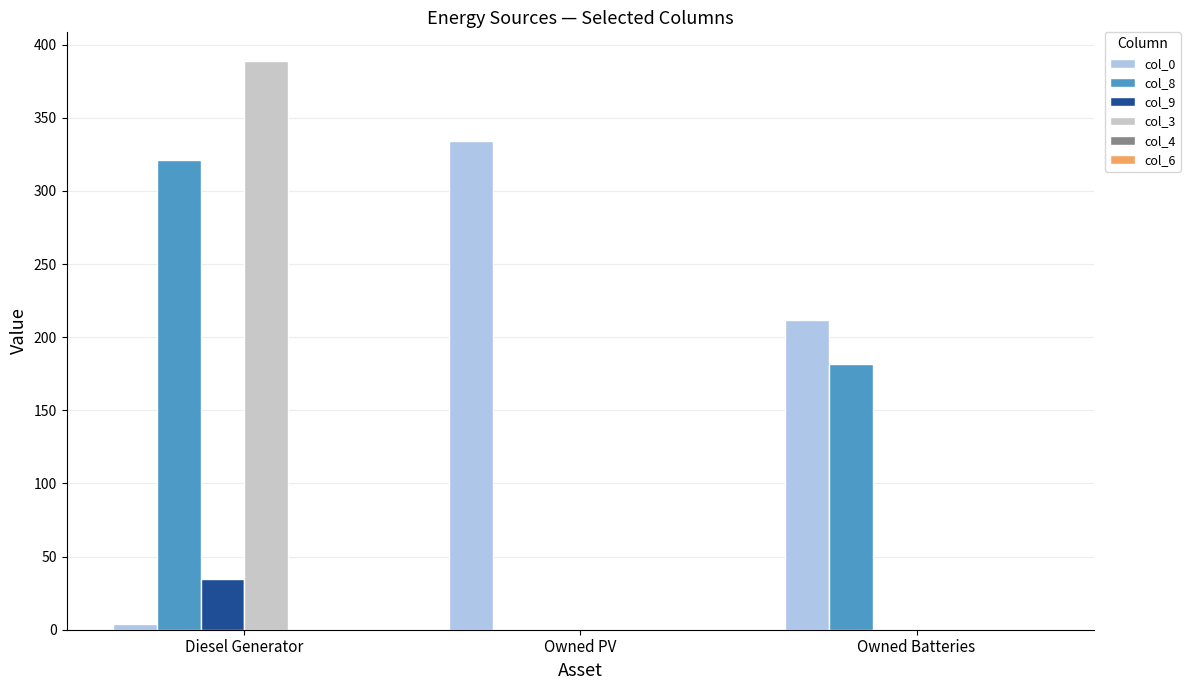

True or false: col_8 has a value of 0 at Owned PV.

True